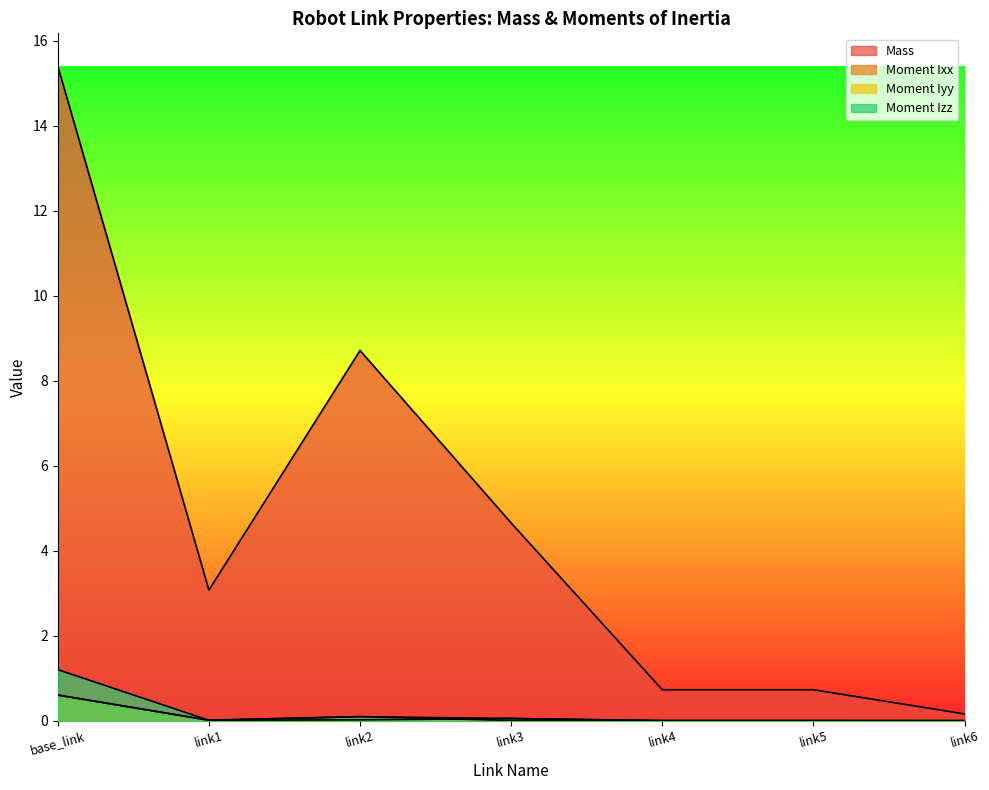

What are all the series names shown in the legend?

Mass, Moment Ixx, Moment Iyy, Moment Izz